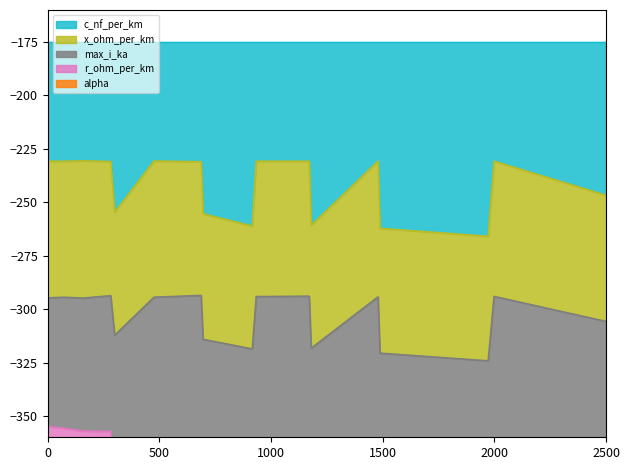

What is the difference between the max_i_ka values at 184 and 240?

0.1